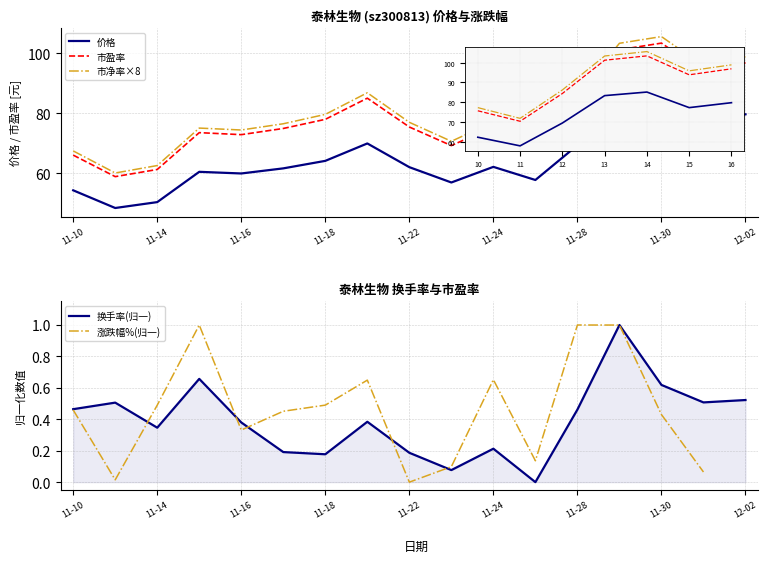

Between 10 and 11-14, which is larger?

10